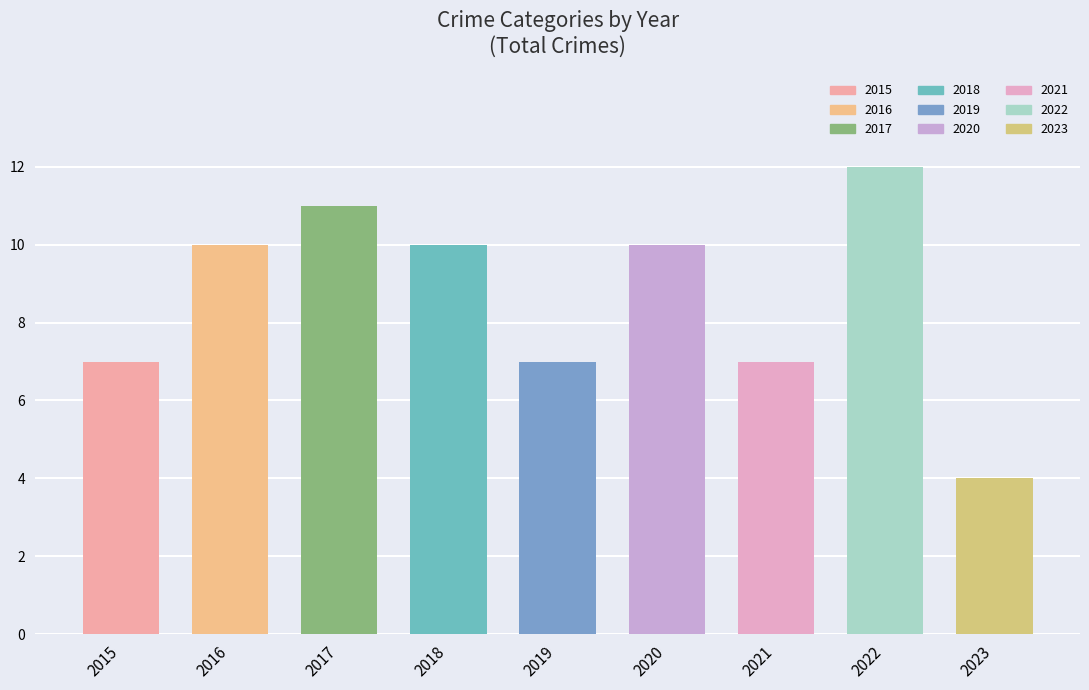

Read the value at 2016.

10